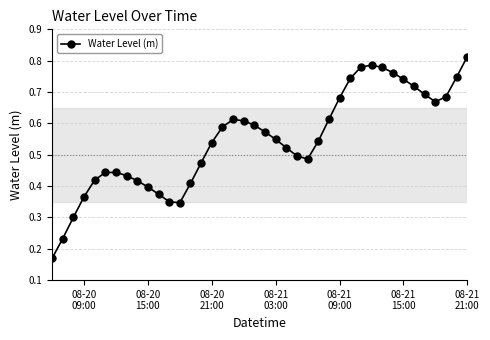

How many values are between 0 and 1?

40